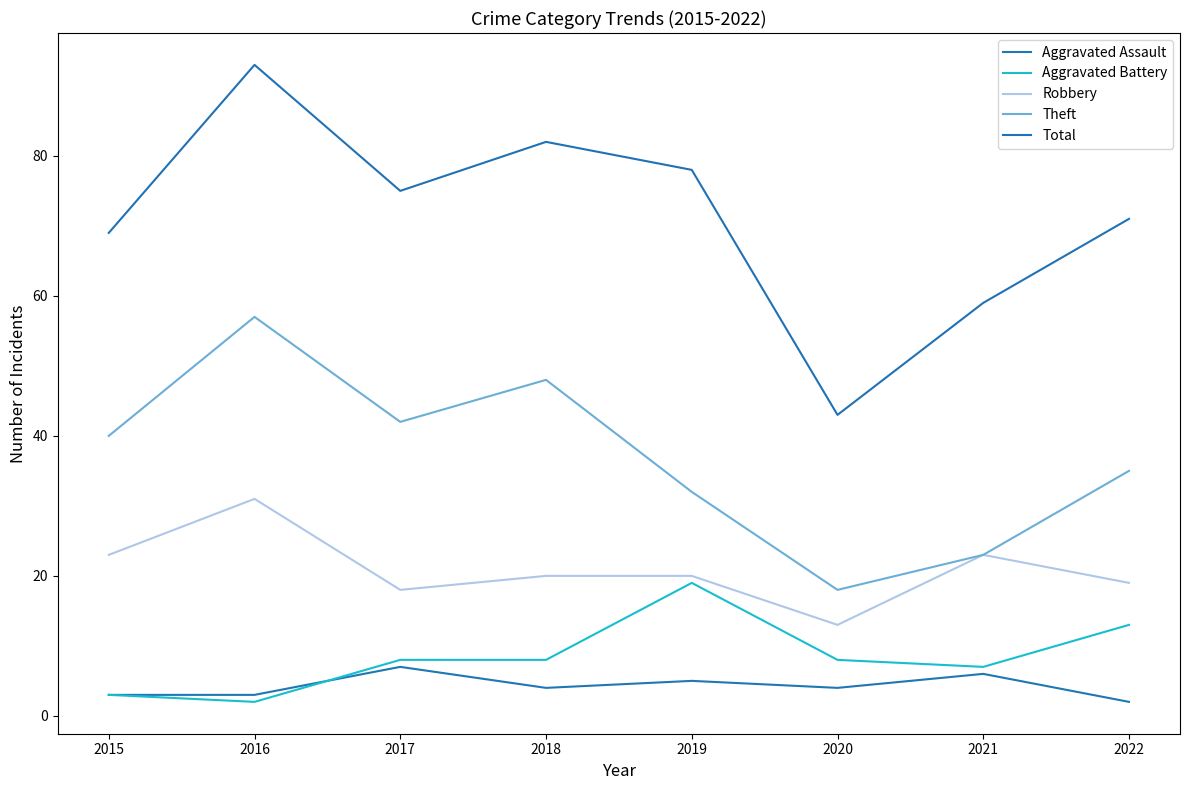

How many lines are shown in the chart?

5